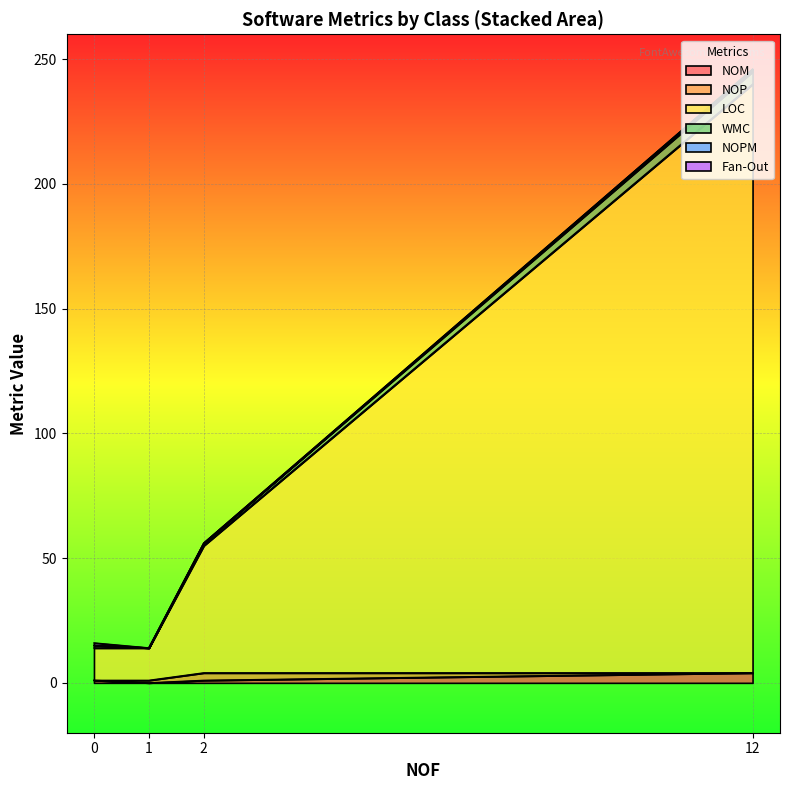

What is the difference between the maximum and minimum values in the Fan-Out series?

1